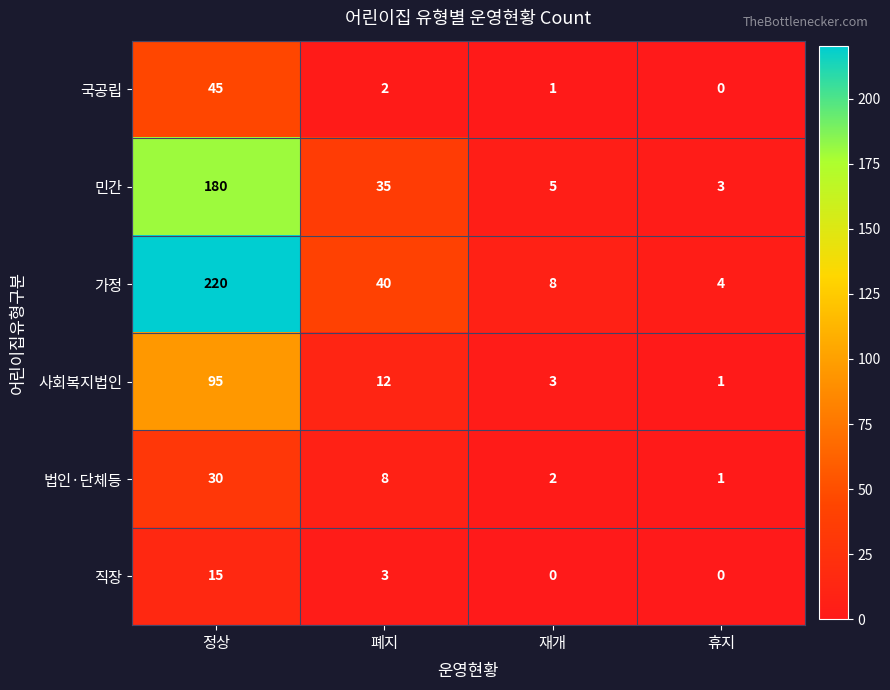

What is the difference between the 직장 values at 정상 and 폐지?

12